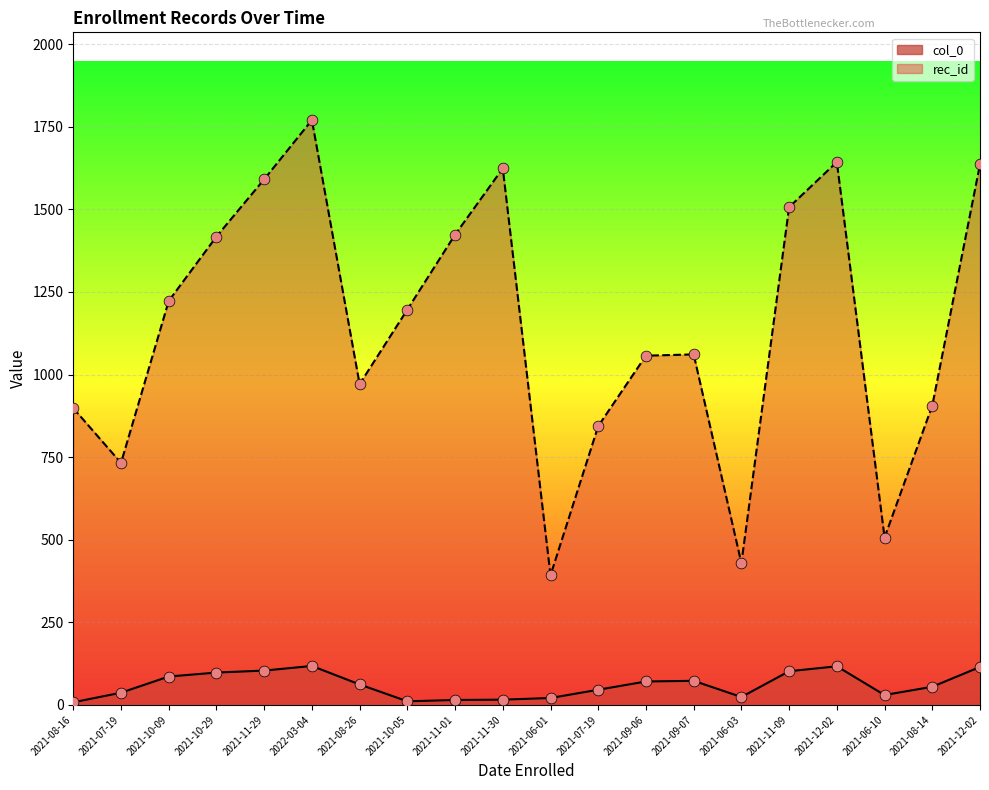

Which series reaches the maximum Y coordinate?

rec_id